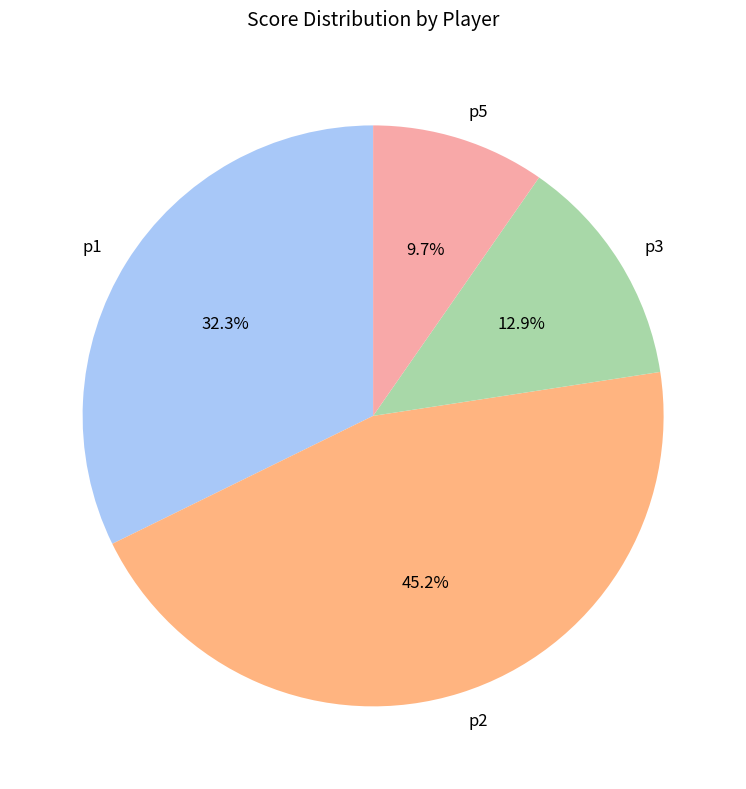

Rank the categories by value from lowest to highest.

p5, p3, p1, p2